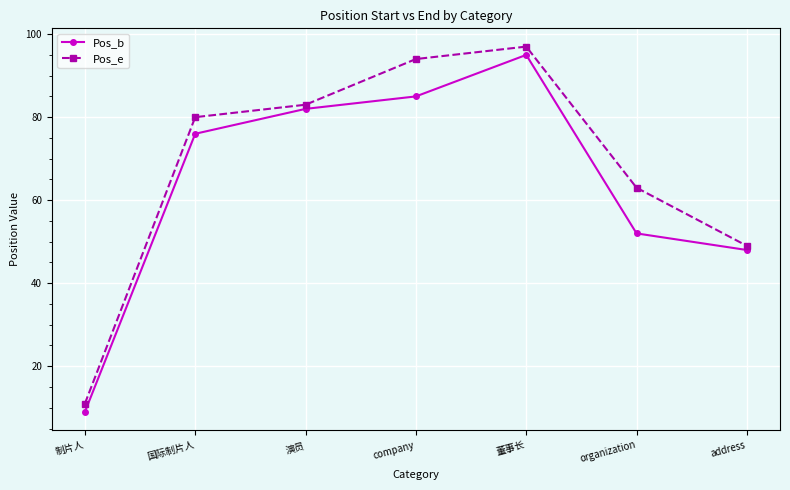

What is the difference between the maximum and minimum values in the Pos_b series?

86